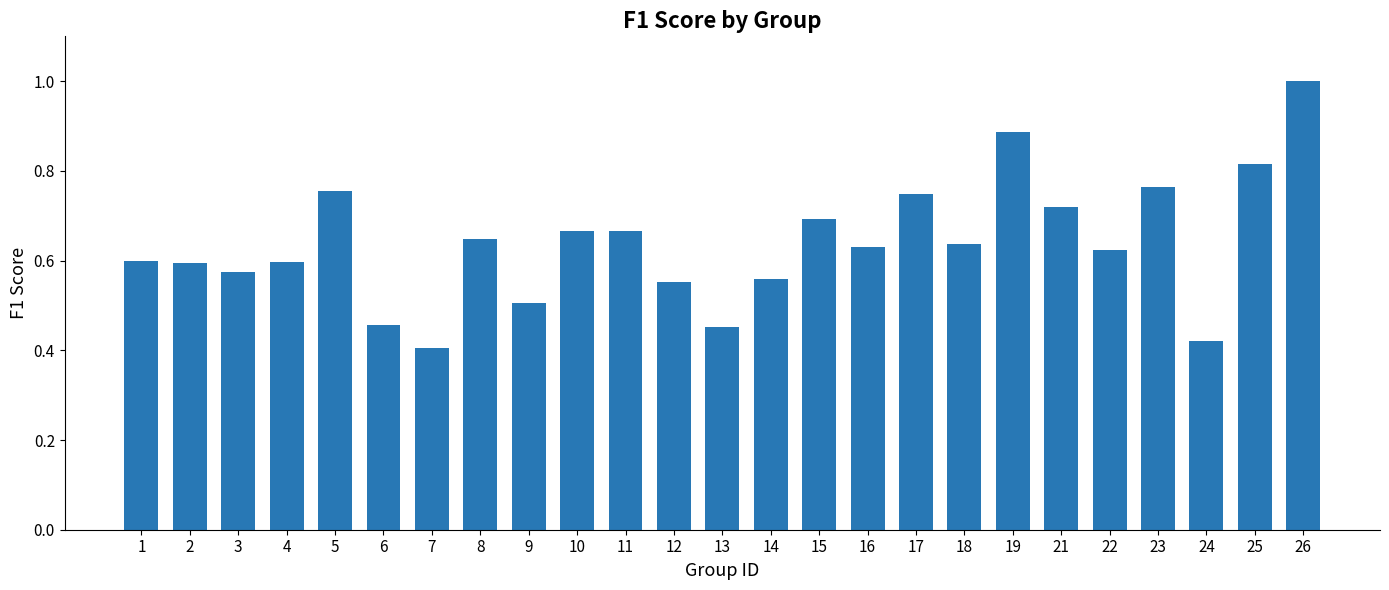

What is the sum of the values at 11 and 17?

1.4